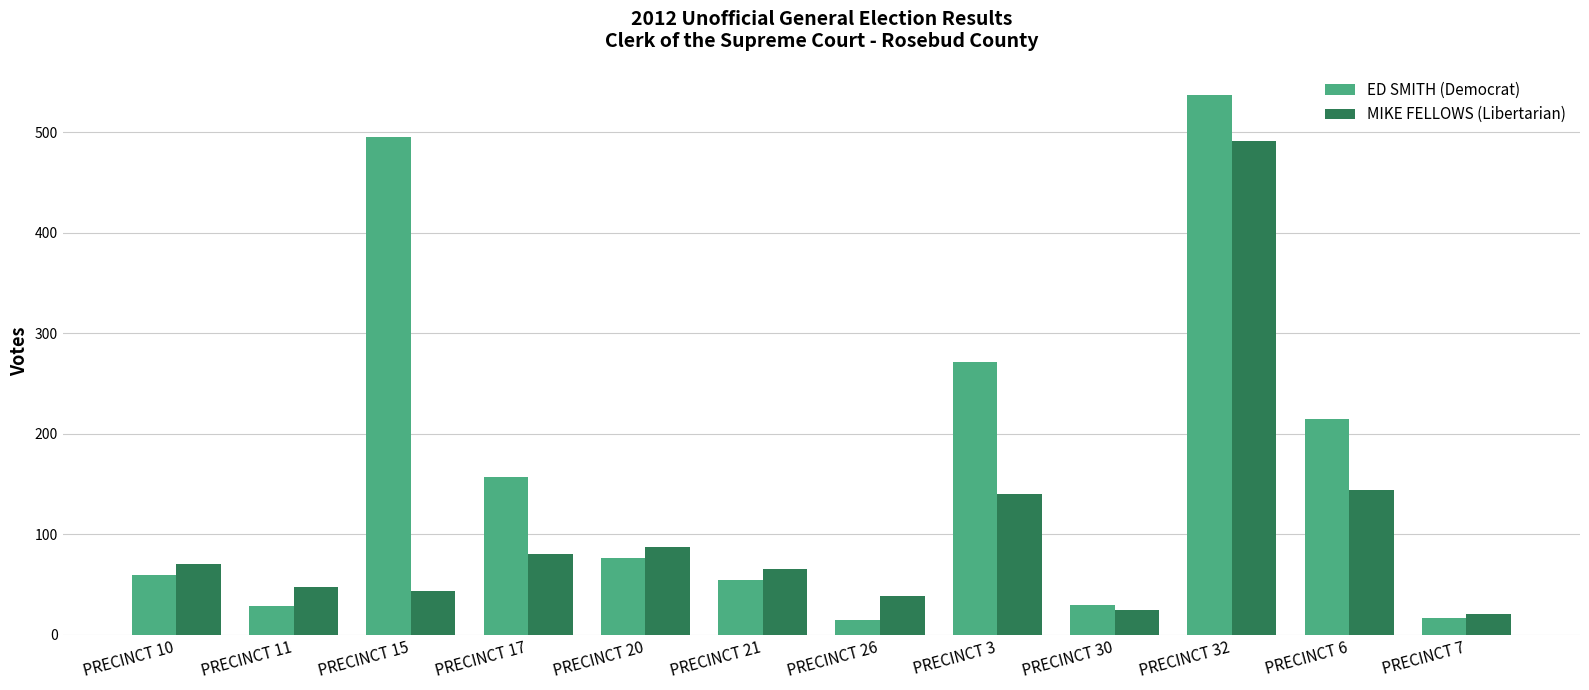

Which series changed the most between PRECINCT 26 and PRECINCT 3?

ED SMITH (Democrat)